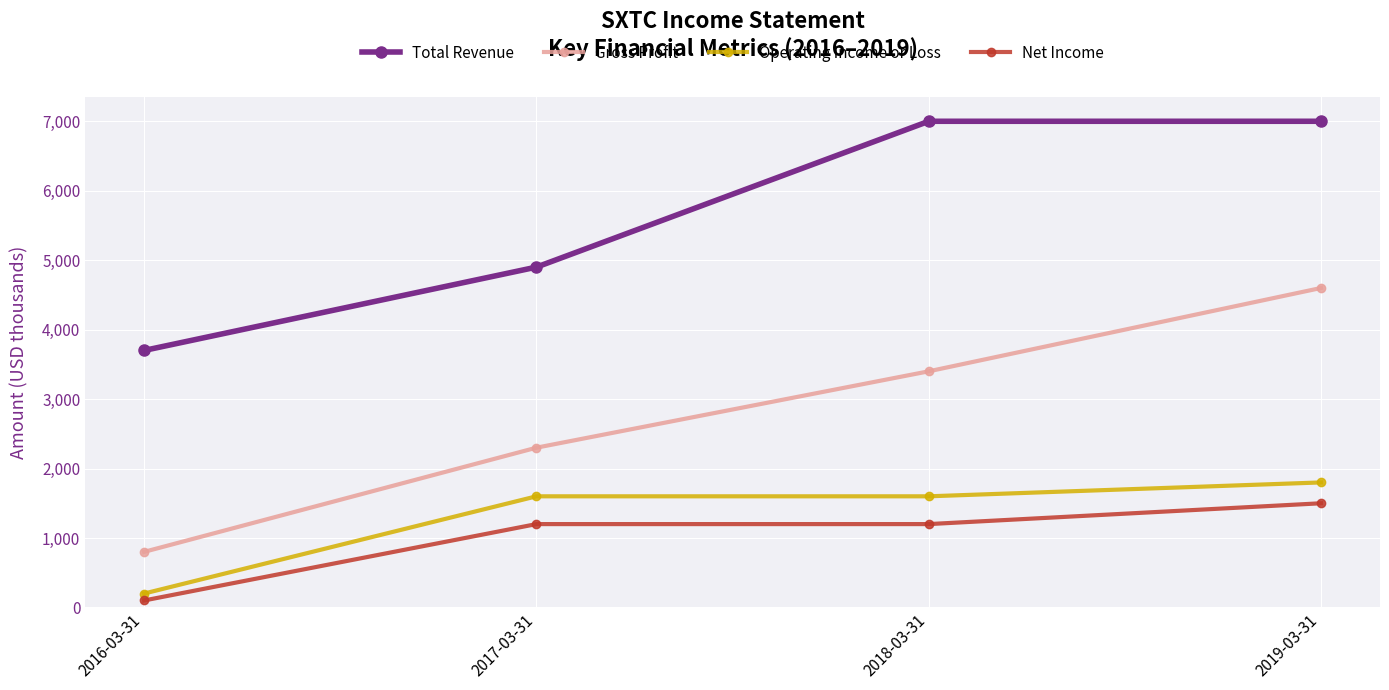

Rank the series at 2016-03-31 from lowest to highest value.

Net Income, Operating Income or Loss, Gross Profit, Total Revenue